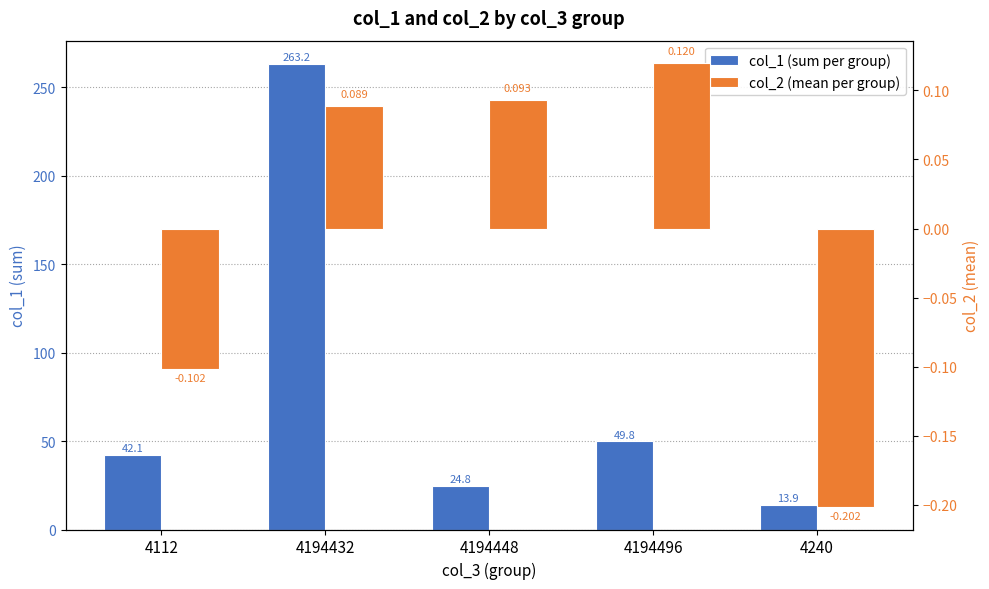

Which label corresponds to the largest value in the chart?

4194432